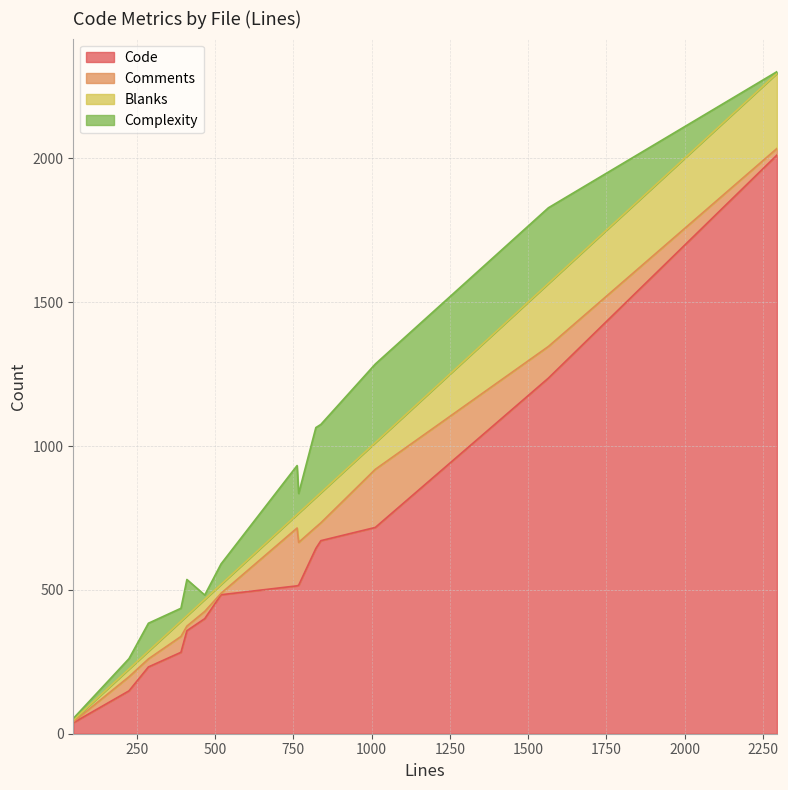

Does the chart have visible grid lines?

Yes